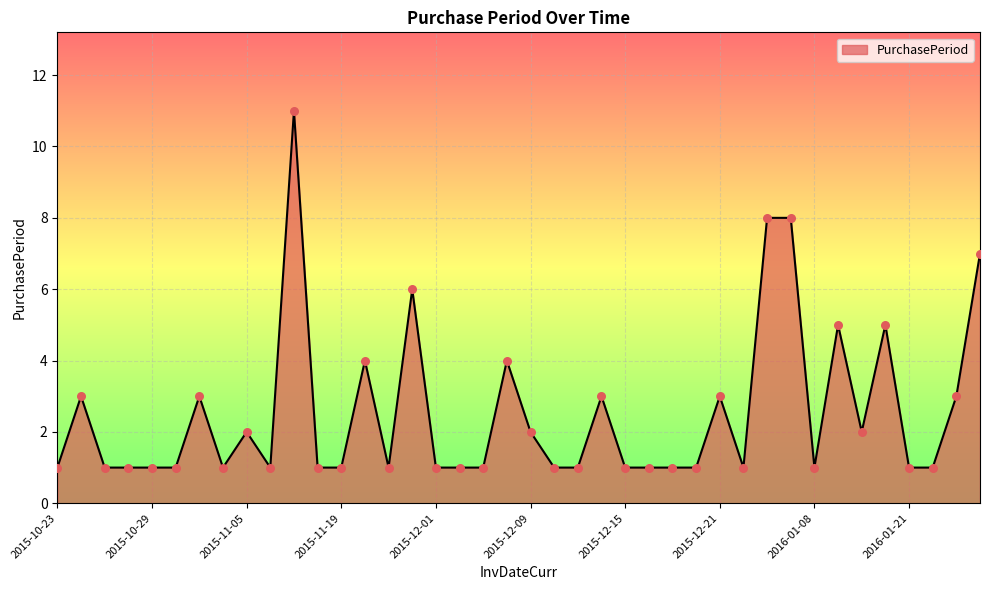

Is this an area chart (filled region under the line)?

Yes